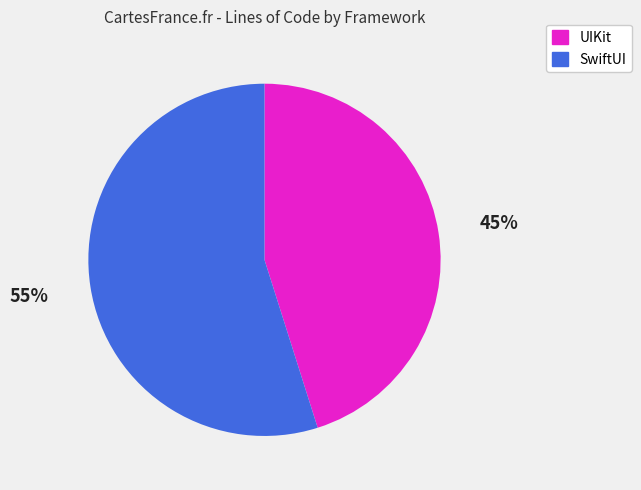

Rank the categories by value from lowest to highest.

UIKit, SwiftUI